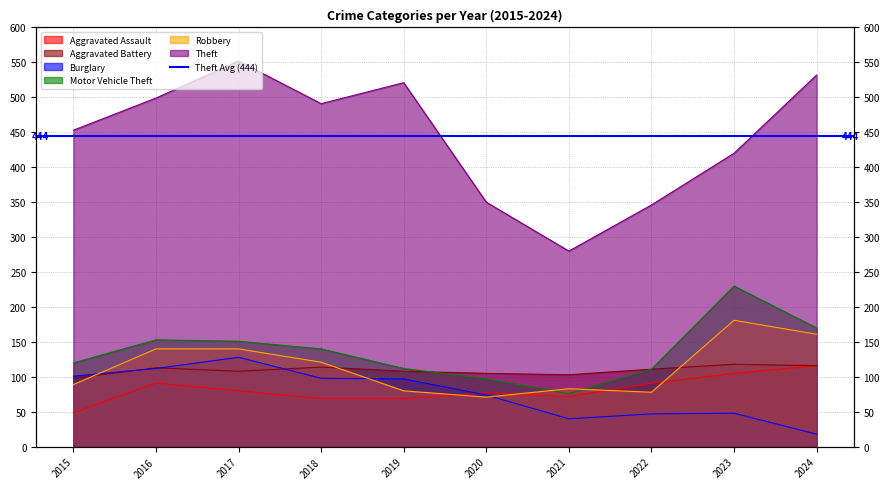

Is the value of Aggravated Battery at 2015 greater than the value of Motor Vehicle Theft at 2016?

No